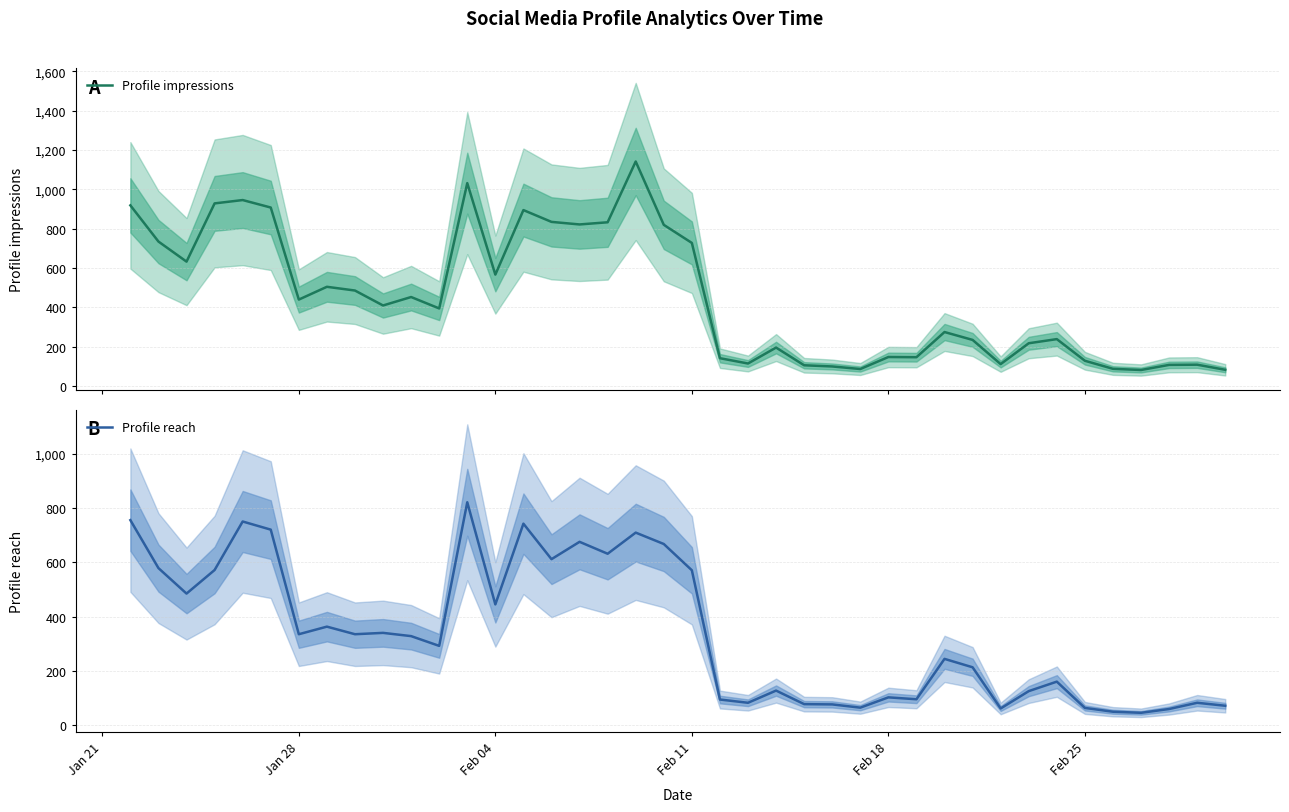

What is the minimum value for Profile impressions?

82